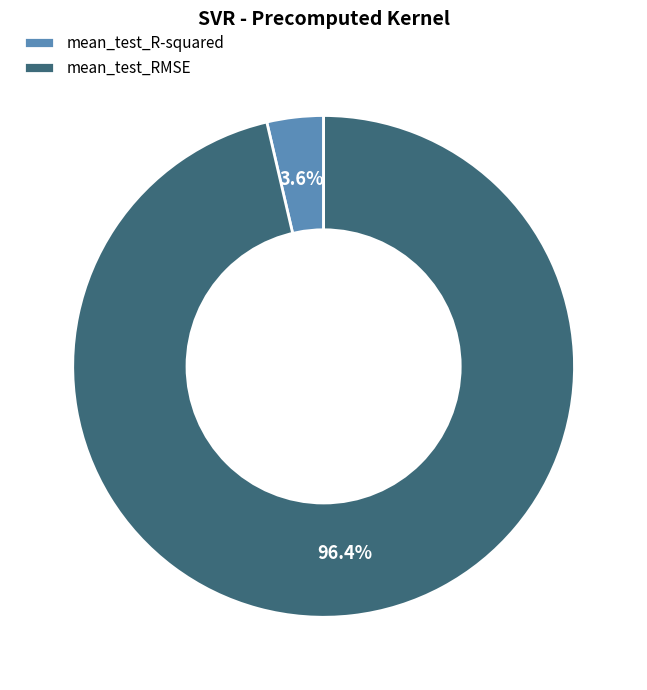

How many segments does this pie chart have?

2